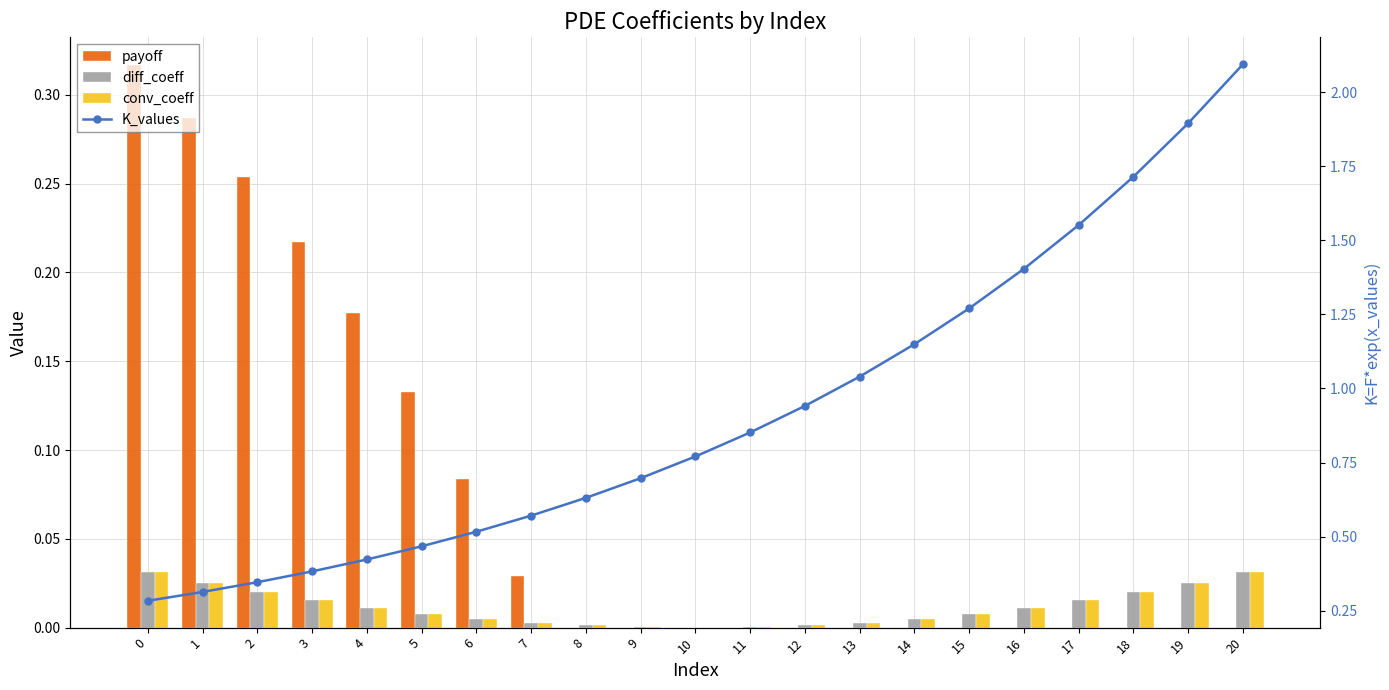

Rank the series by their maximum value, from lowest to highest.

diff_coeff, conv_coeff, payoff, K_values